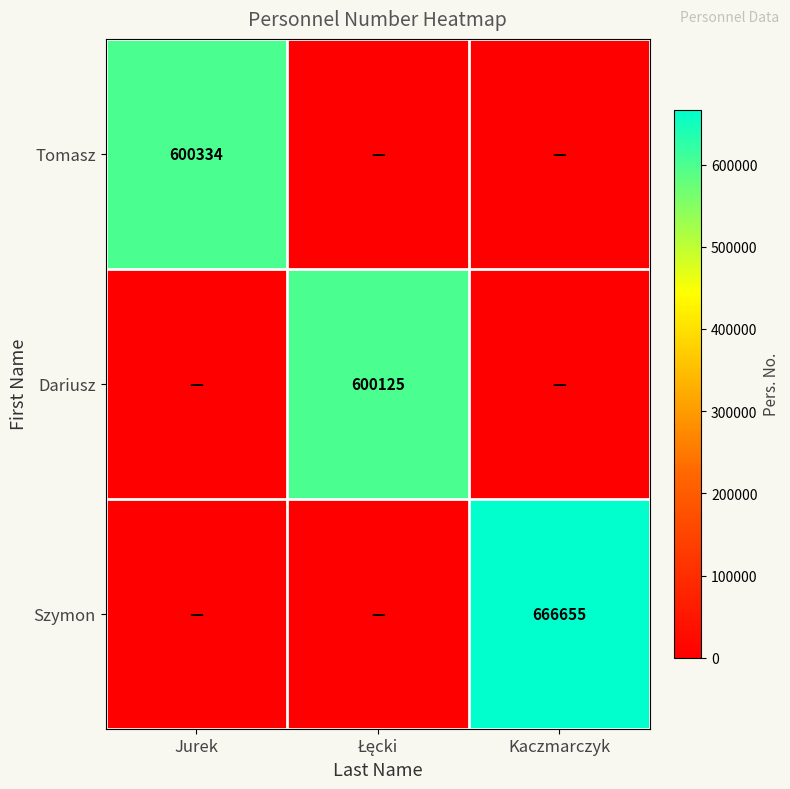

Is the value of Tomasz at Jurek greater than the value of Szymon at Kaczmarczyk?

No